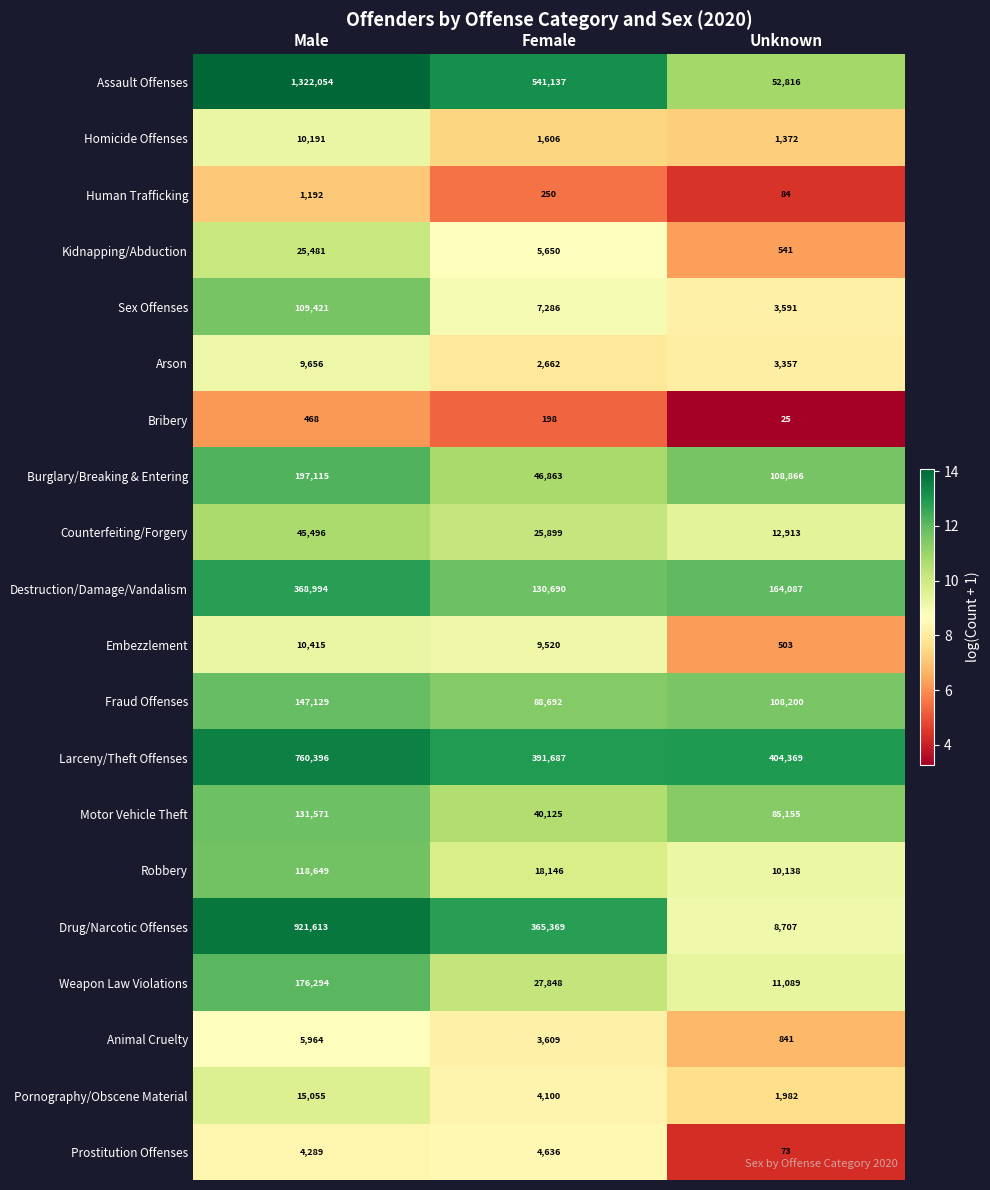

Count the number of categories in the chart.

3